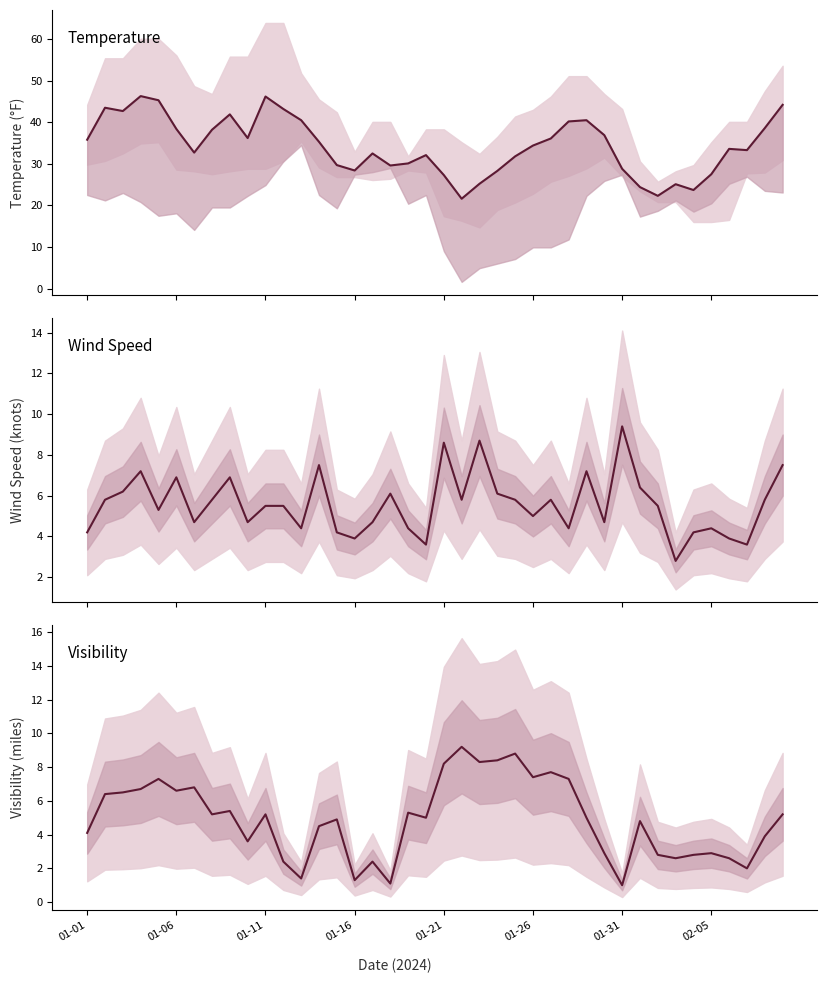

What is the difference between the highest and lowest values at 38?

34.7